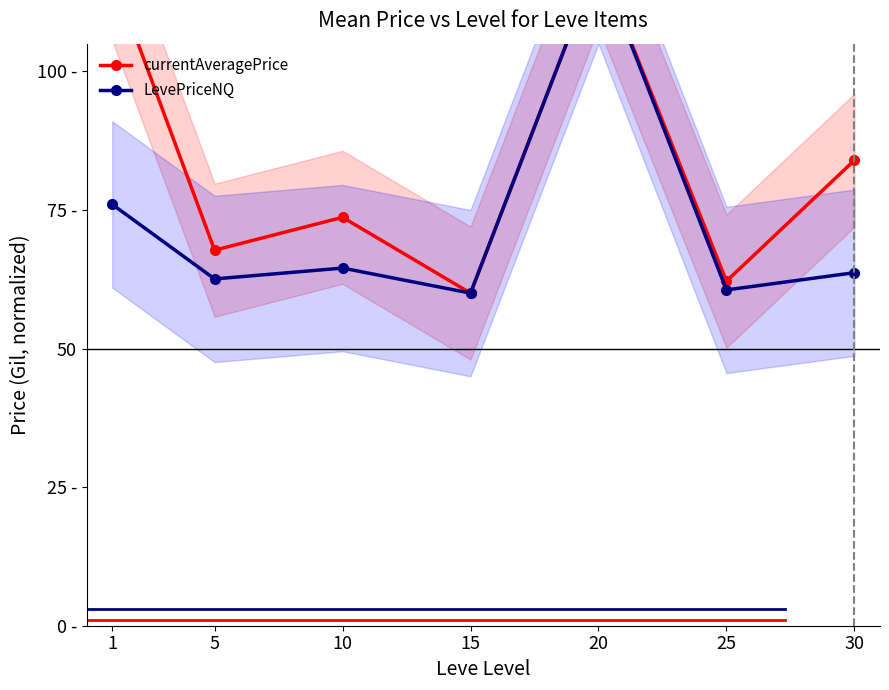

Where is the first local maximum for LevePriceNQ?

10